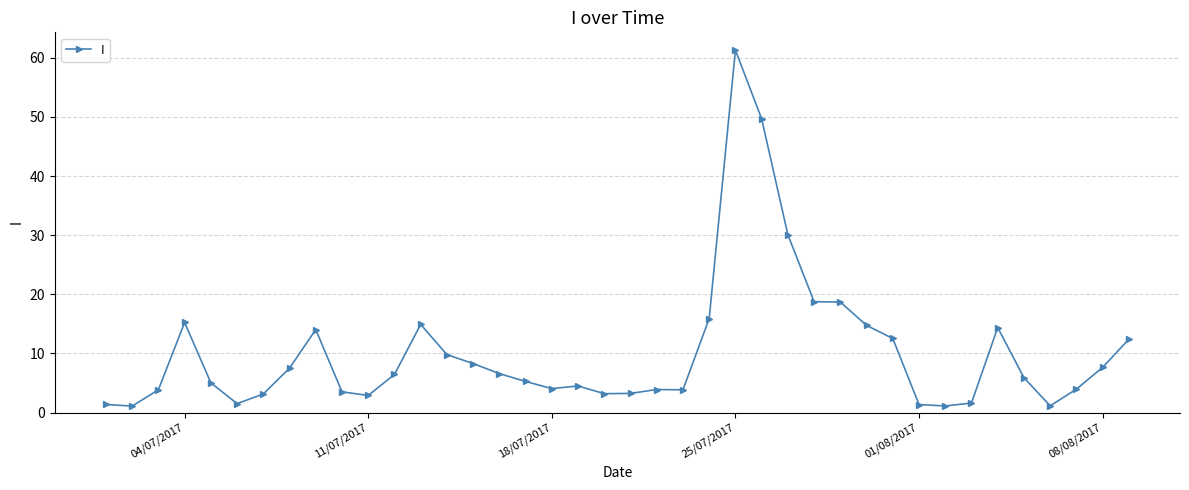

True or false: there are more than 1 points higher than both neighbors.

True